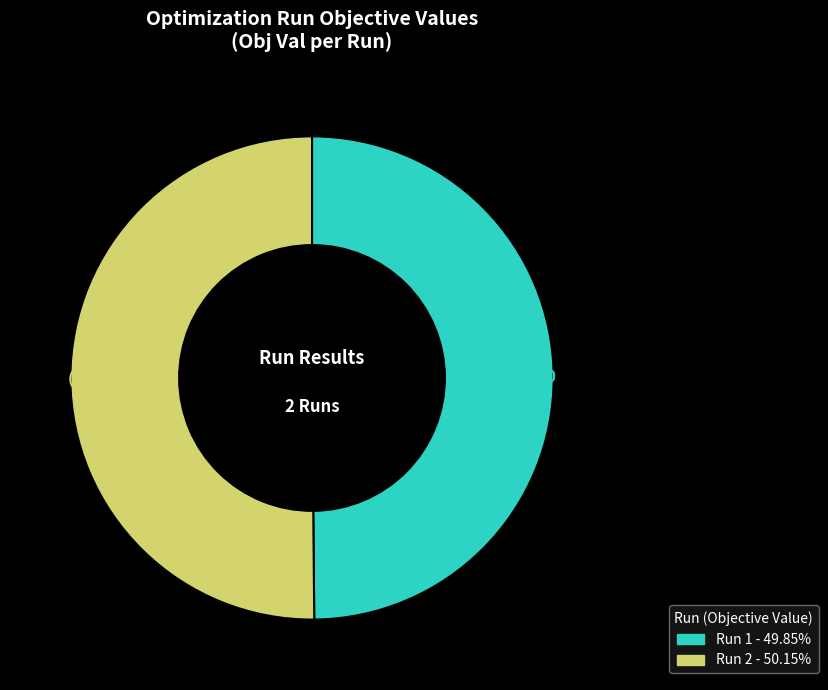

Which slice represents more than half of the pie?

2